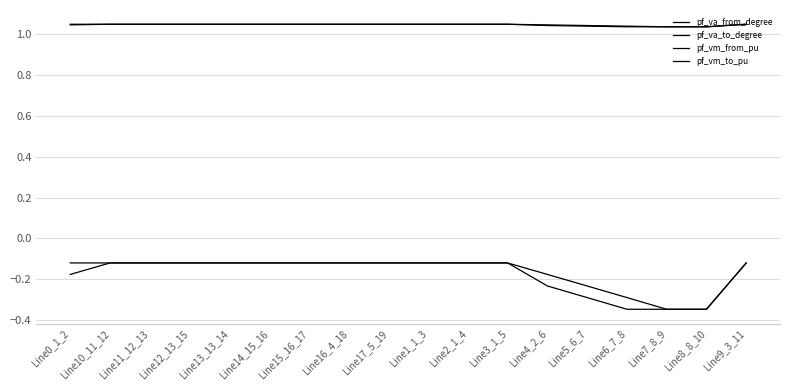

How many lines are shown in the chart?

4